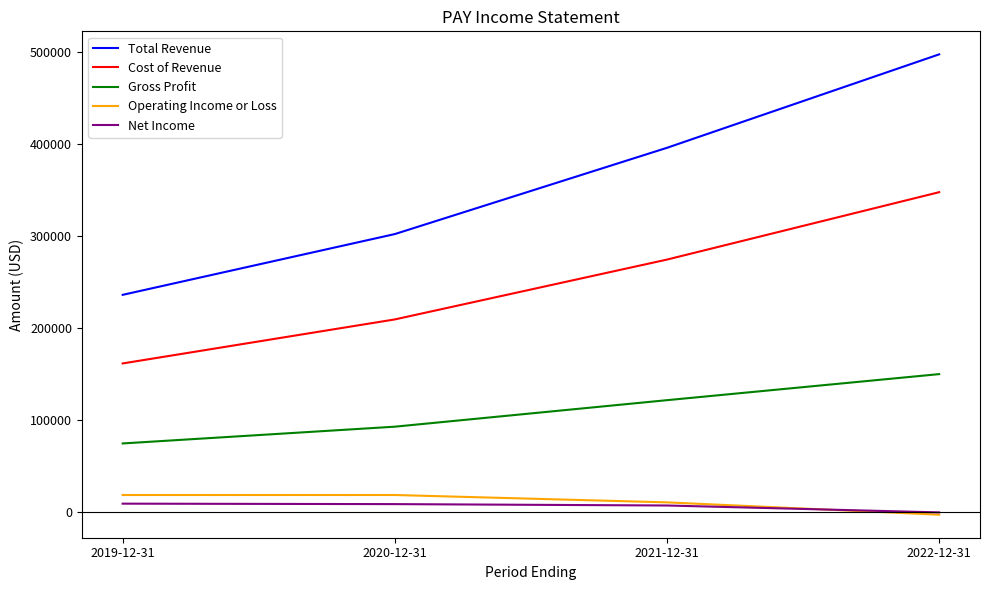

True or false: Total Revenue and Cost of Revenue cross at least once.

False